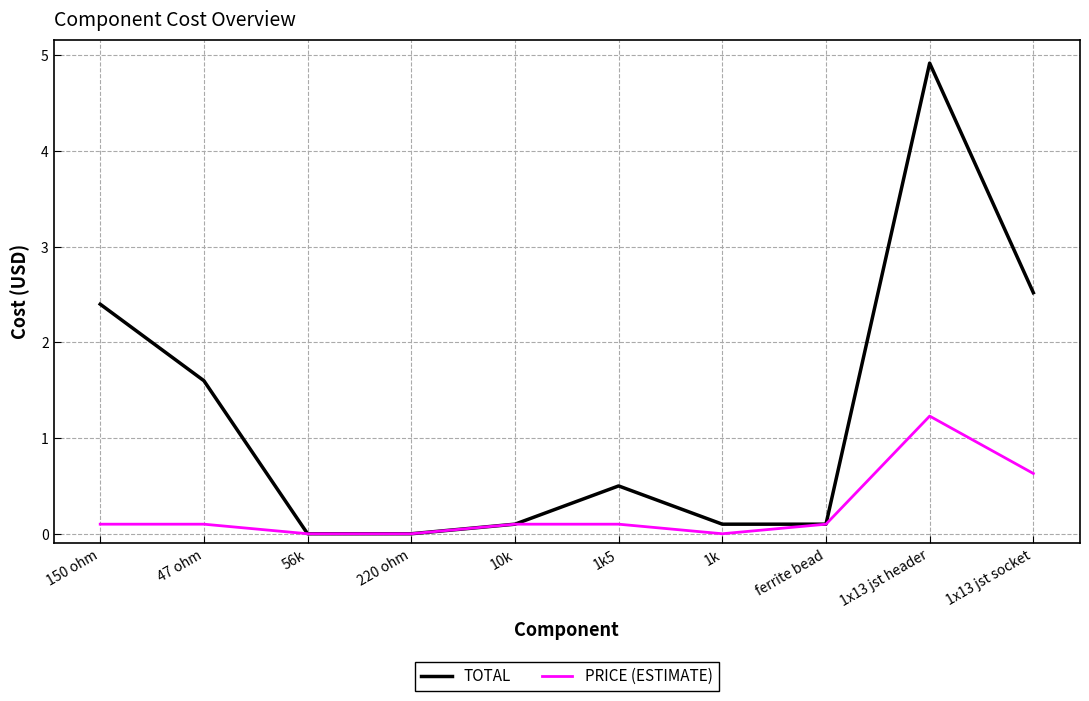

What position from the right is 56k?

8